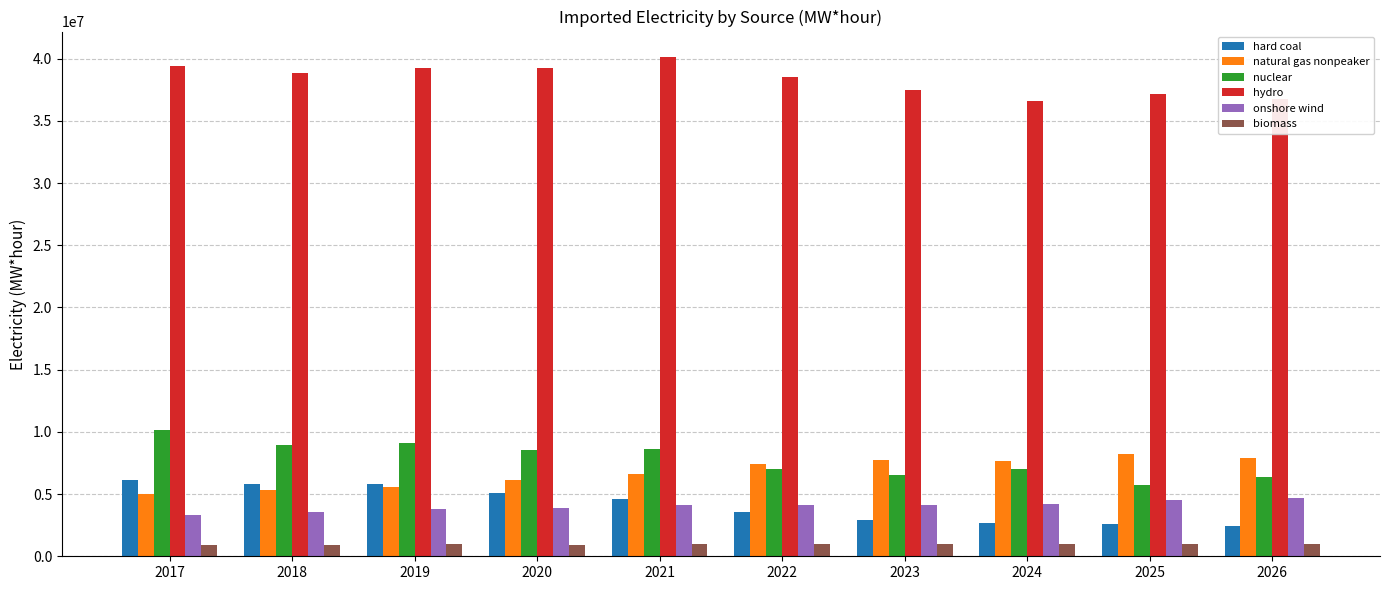

At 2026, list the series in order from largest to smallest.

hydro, natural gas nonpeaker, nuclear, onshore wind, hard coal, biomass